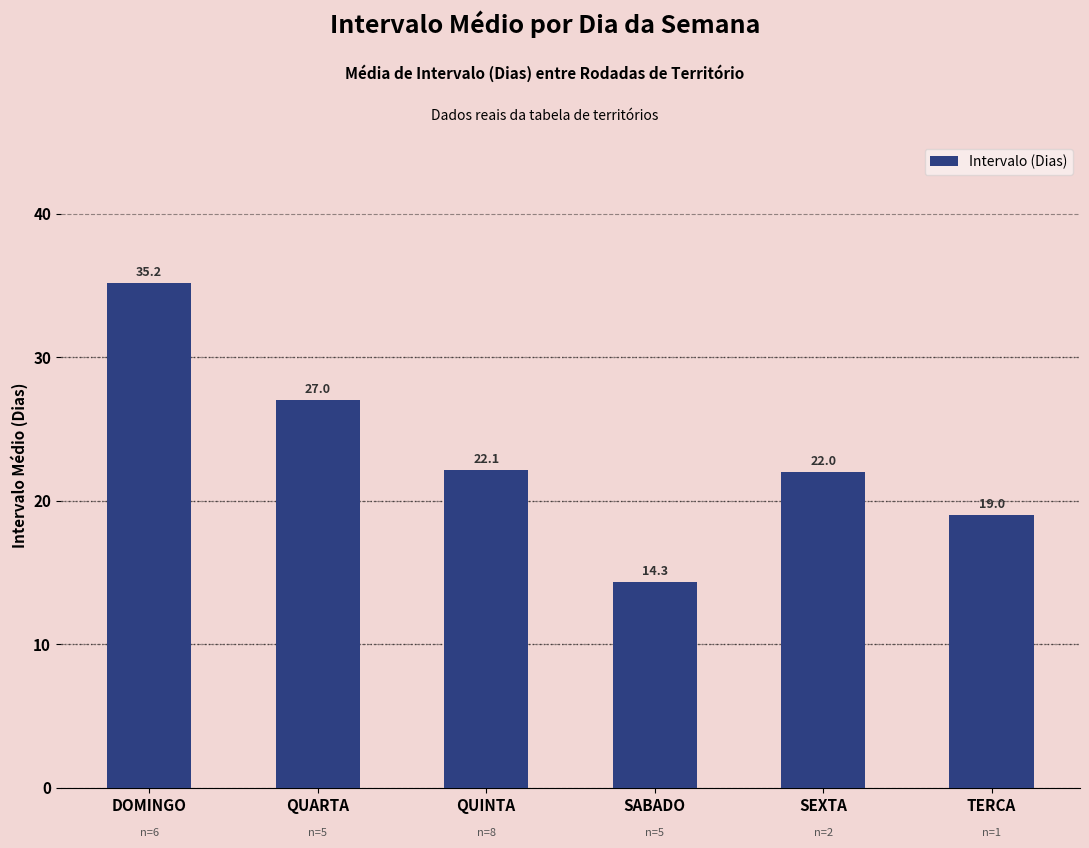

What is the label of the 6th bar from the left?

TERCA